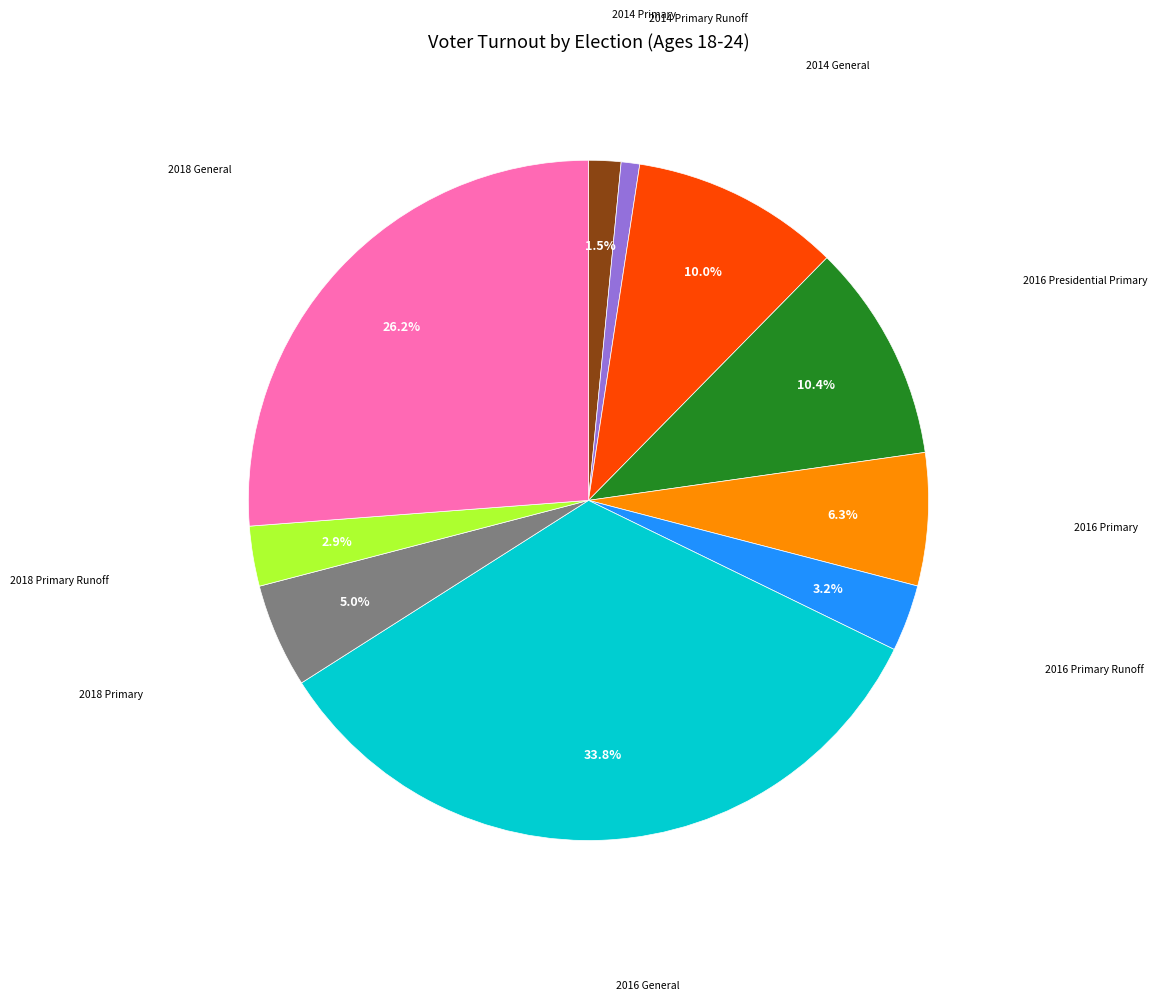

Does any single category account for the majority?

No